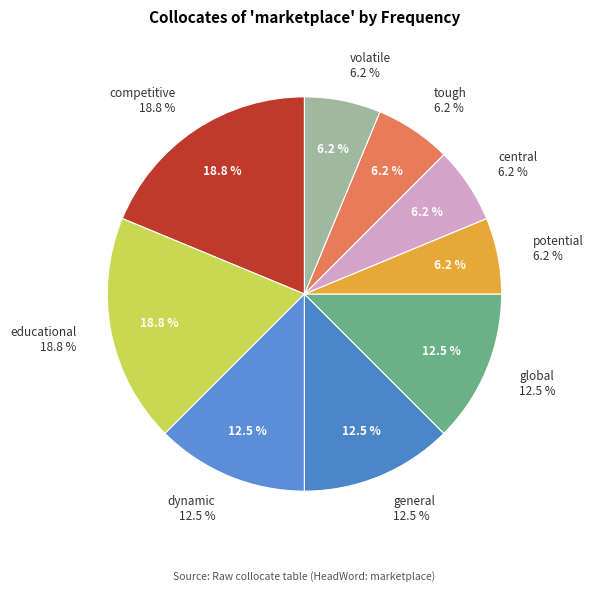

How many segments does this pie chart have?

9